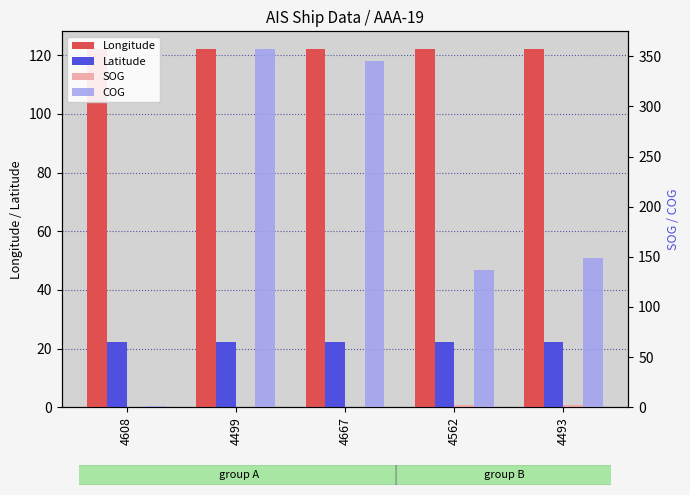

Reading left to right, list all the values displayed in this chart.

Longitude: 4608=122.0	4499=122.0	4667=122.0	4562=122.0	4493=122.1
Latitude: 4608=22.1	4499=22.1	4667=22.1	4562=22.1	4493=22.1
SOG: 4608=0.3	4499=0.4	4667=0.4	4562=2.5	4493=2.5
COG: 4608=1.0	4499=357.0	4667=345.0	4562=137.0	4493=149.0